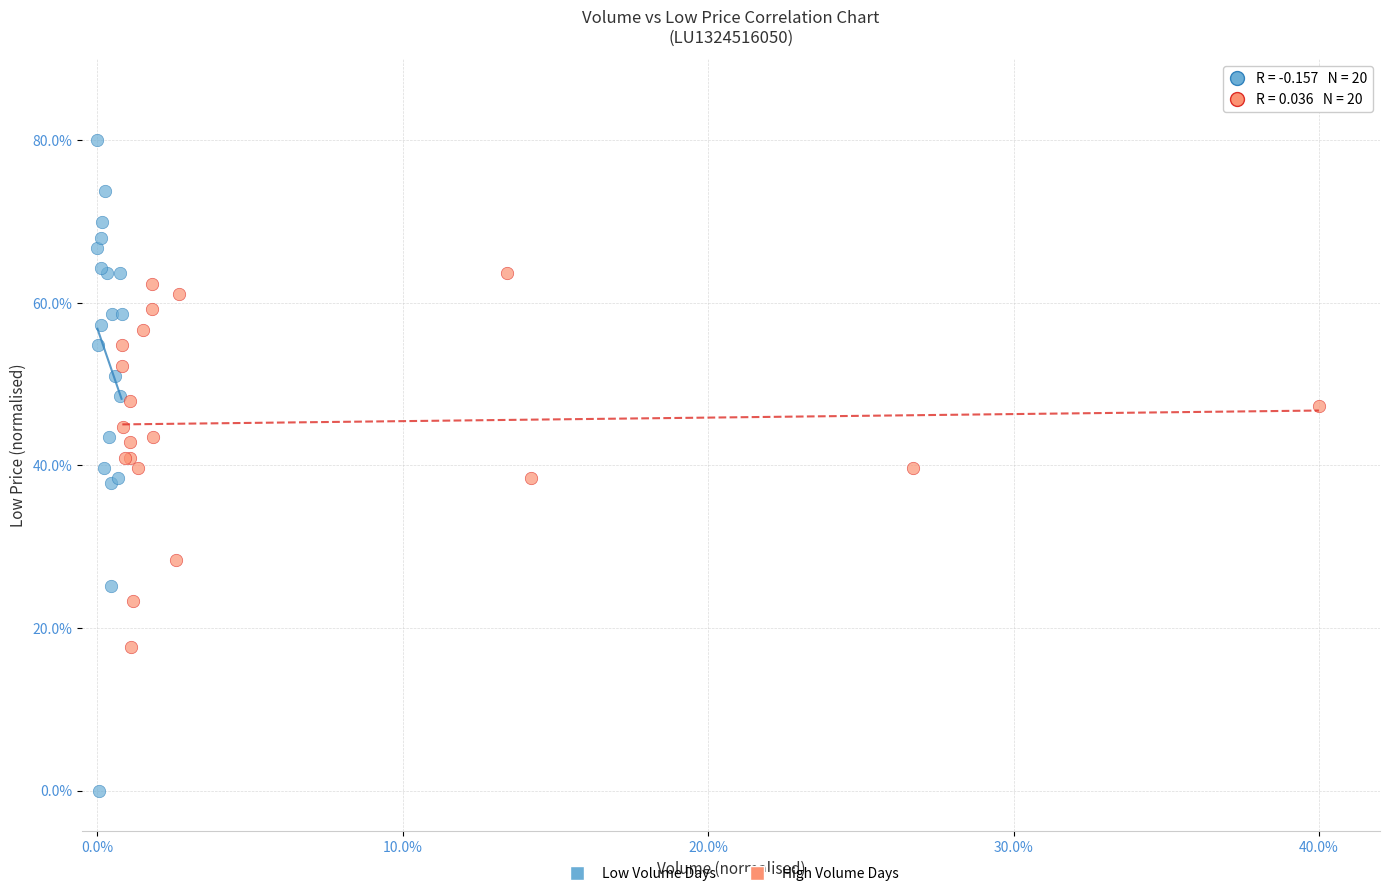

Which series reaches the minimum Y coordinate?

Low Volume Days